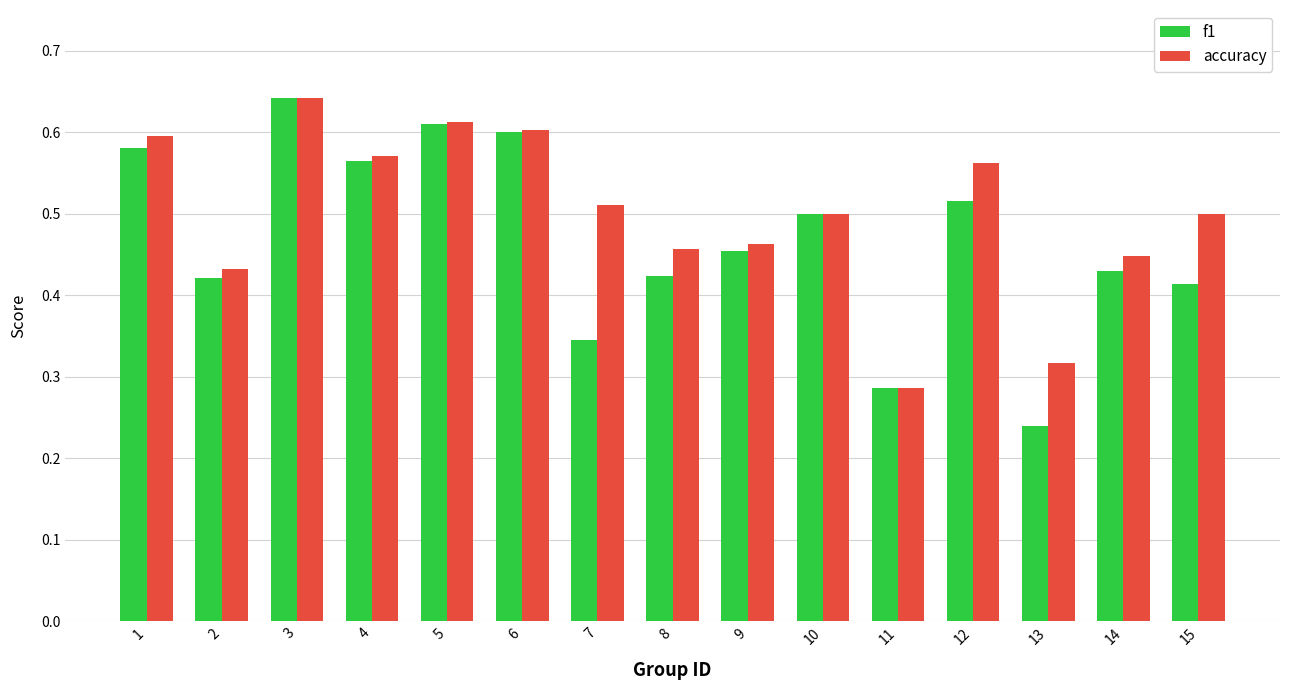

Which series has the largest range (max minus min)?

f1